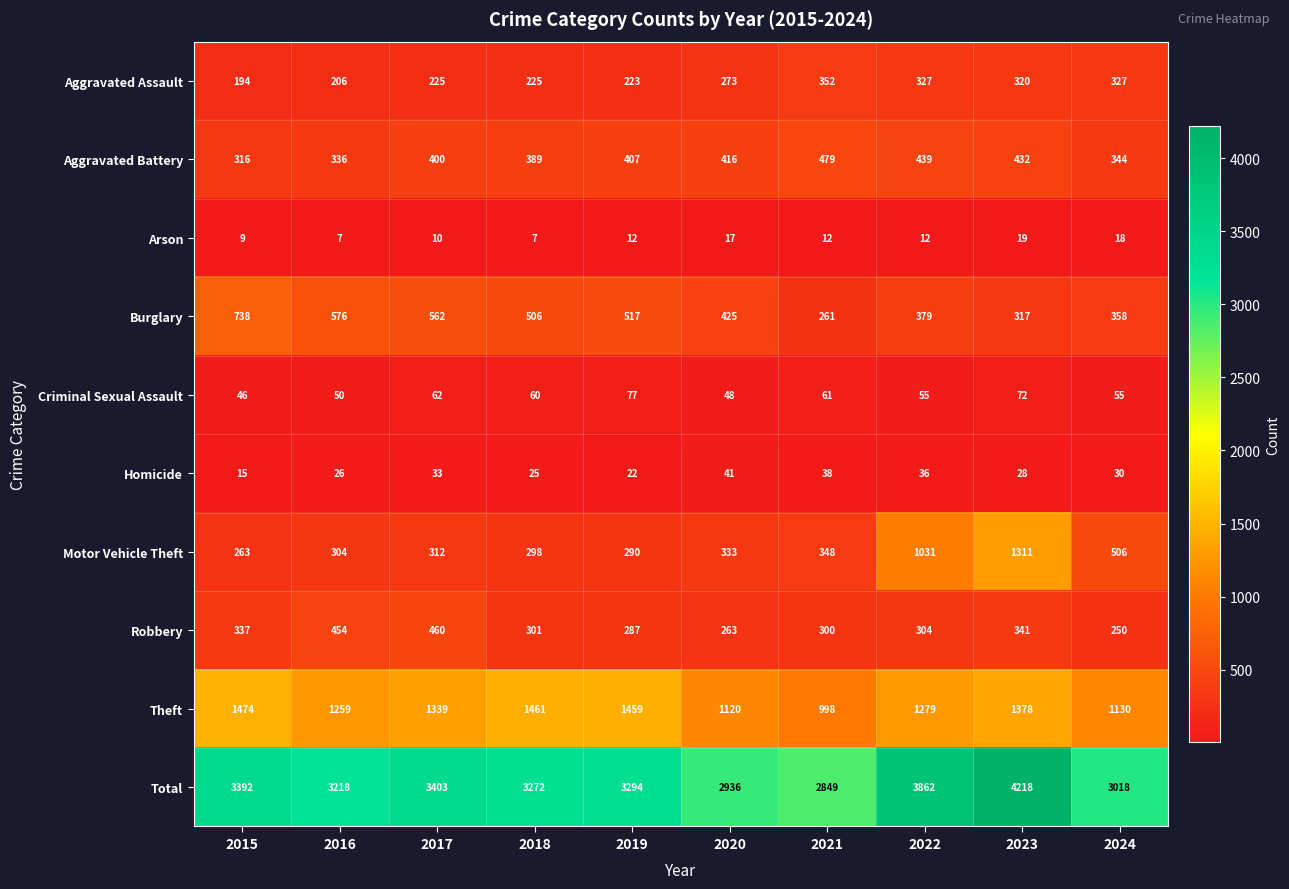

What is the average value of the Robbery series?

330